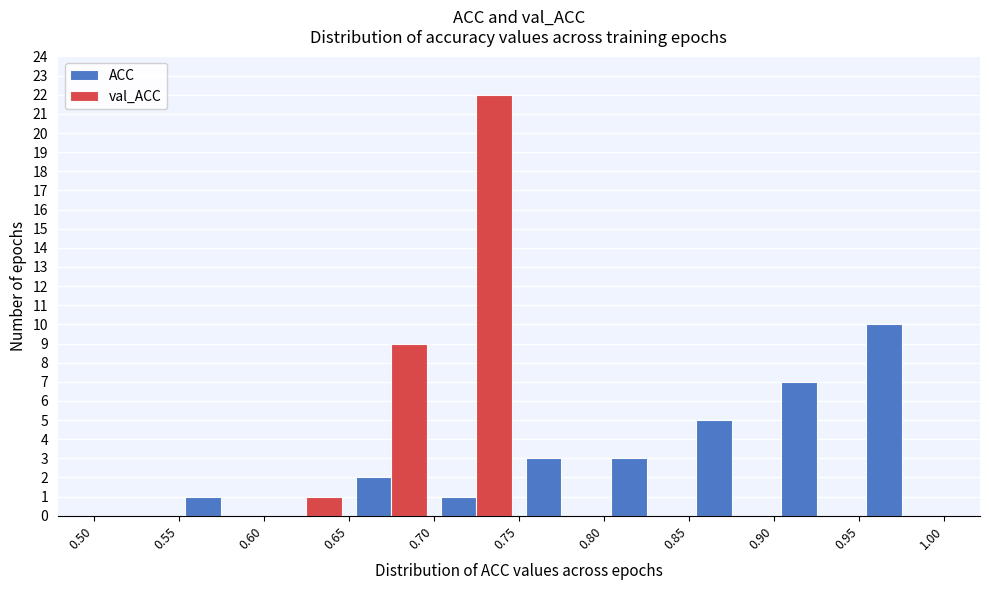

Reading left to right, transcribe this chart: for each range on the x-axis, give the height of each series' bar. The values are not printed on the chart, so give them approximately, as read against the axis.

0.50 to 0.55: ACC=0	val_ACC=0
0.55 to 0.60: ACC=1	val_ACC=0
0.60 to 0.65: ACC=0	val_ACC=1
0.65 to 0.70: ACC=2	val_ACC=9
0.70 to 0.75: ACC=1	val_ACC=22
0.75 to 0.80: ACC=3	val_ACC=0
0.80 to 0.85: ACC=3	val_ACC=0
0.85 to 0.90: ACC=5	val_ACC=0
0.90 to 0.95: ACC=7	val_ACC=0
0.95 to 1.00: ACC=10	val_ACC=0